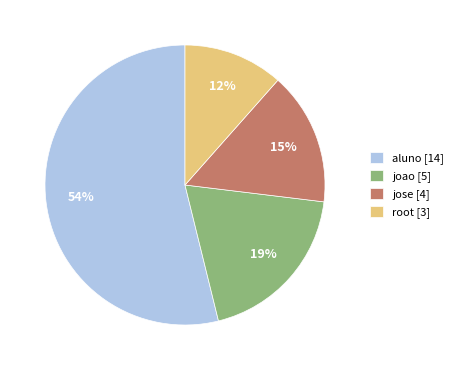

Approximately how many times larger is the value at root compared to joao?

0.6